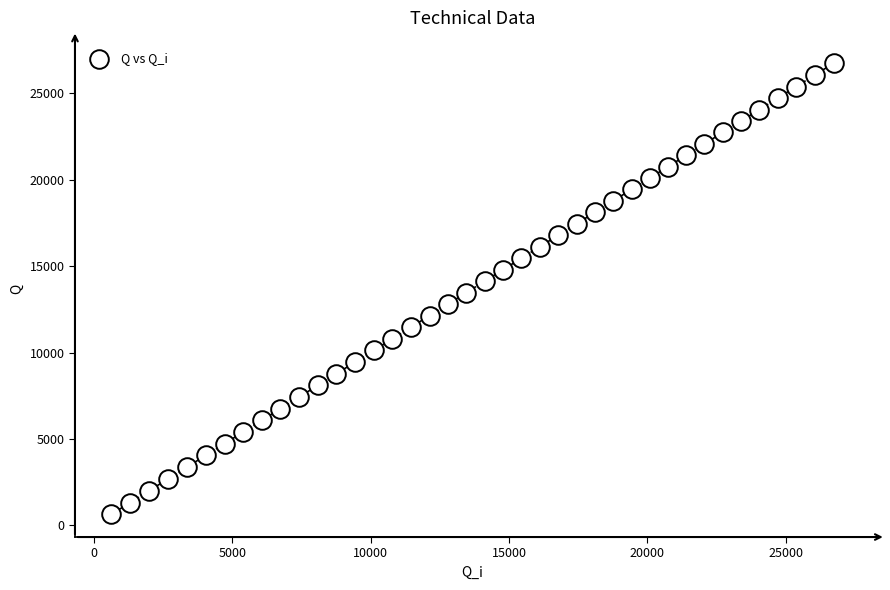

What is the range of X values (max minus min)?

26098